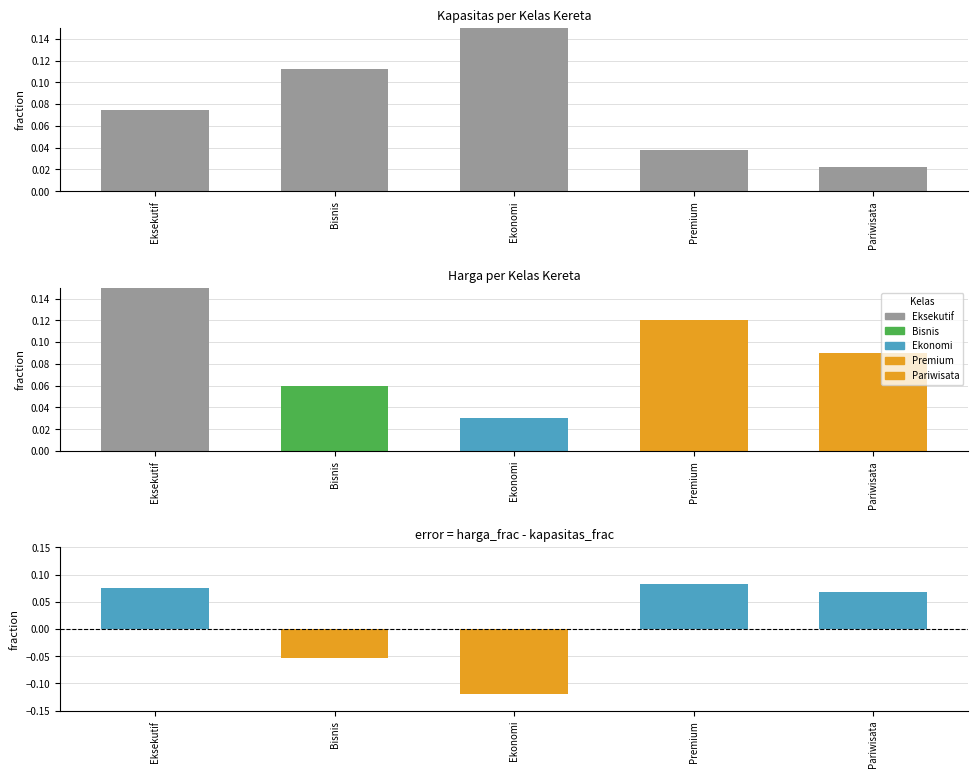

Is it true that Kapasitas equals 0.1 at Bisnis?

True